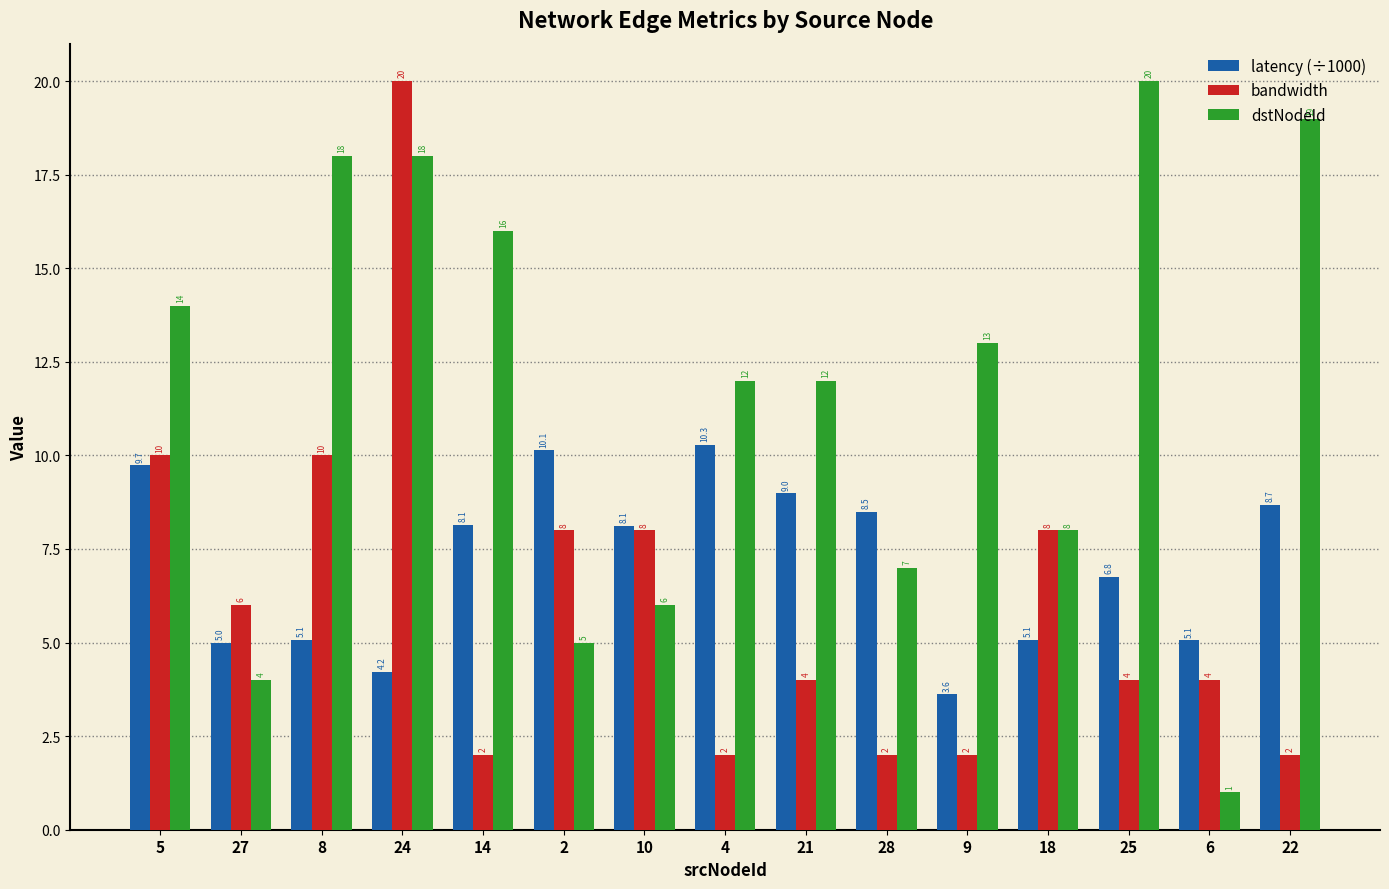

Which series has the largest total across all categories?

dstNodeId